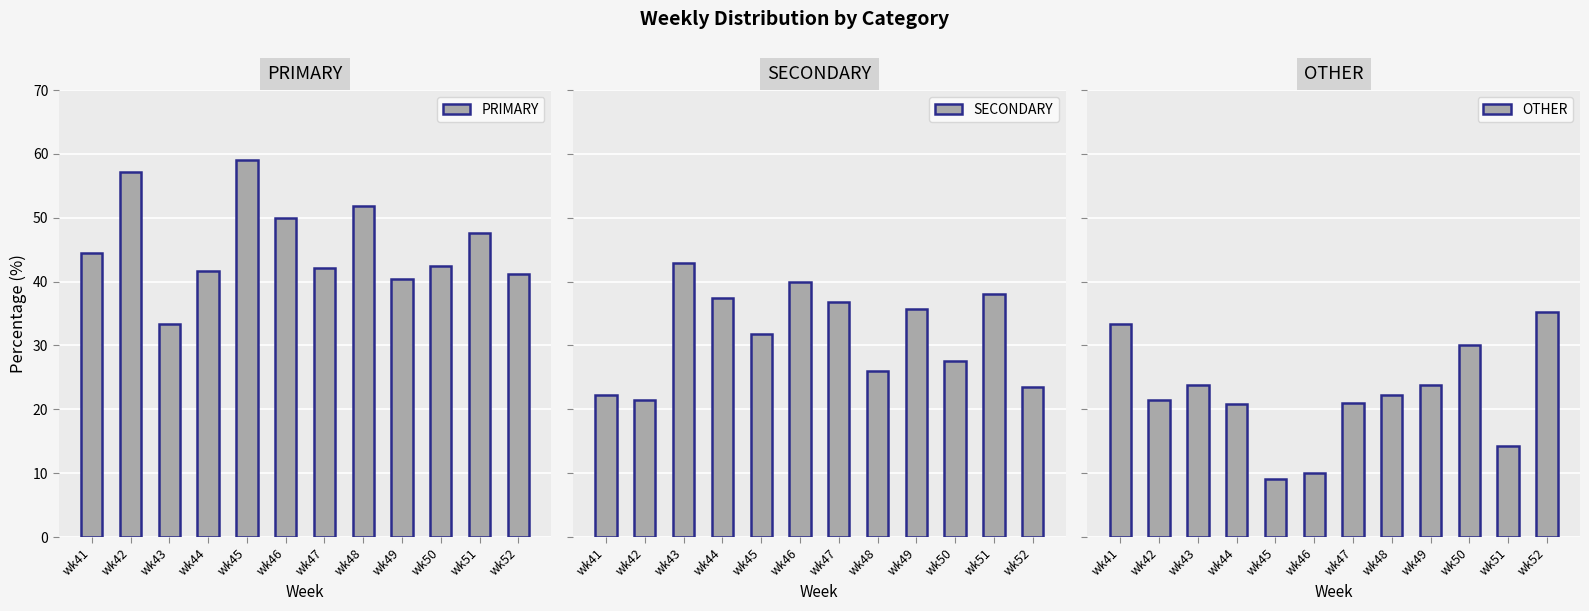

What are all the series names shown in the legend?

PRIMARY, SECONDARY, OTHER